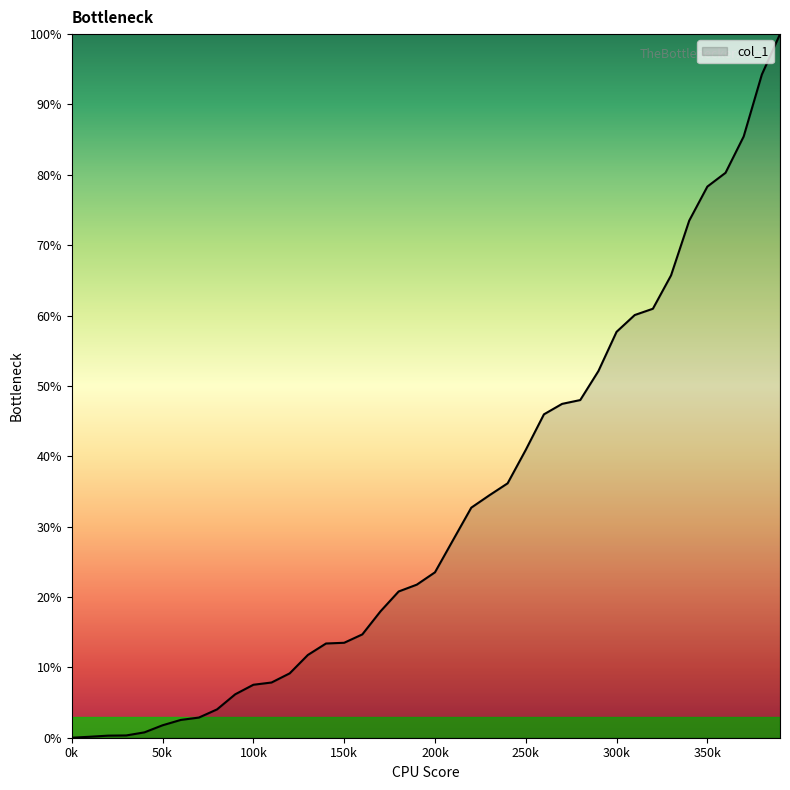

What is the greatest value displayed?

100.0